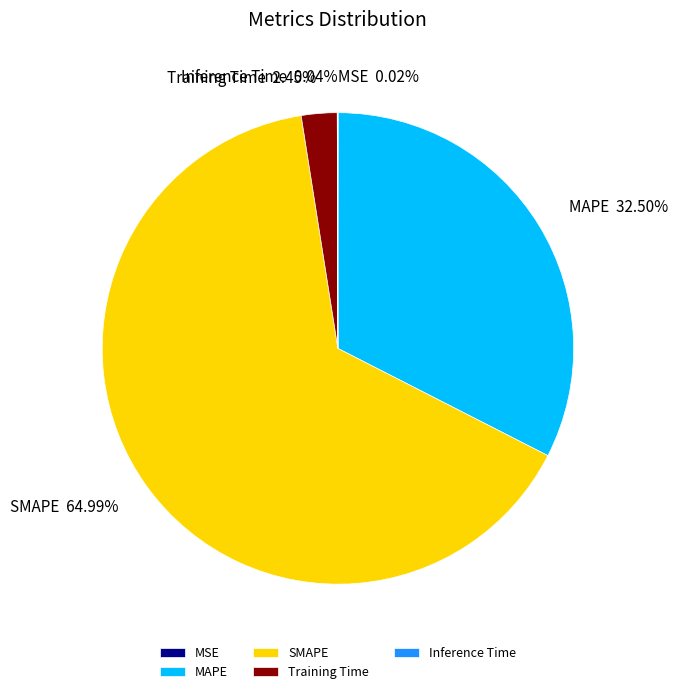

Which category has the biggest portion of the pie?

SMAPE